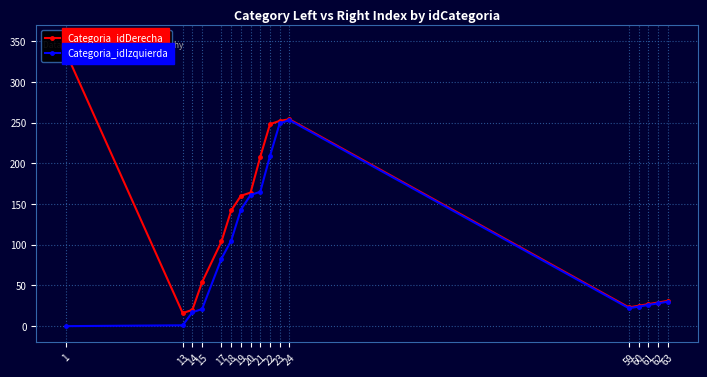

The value of Categoria_idIzquierda at 59 is 22. True or false?

True